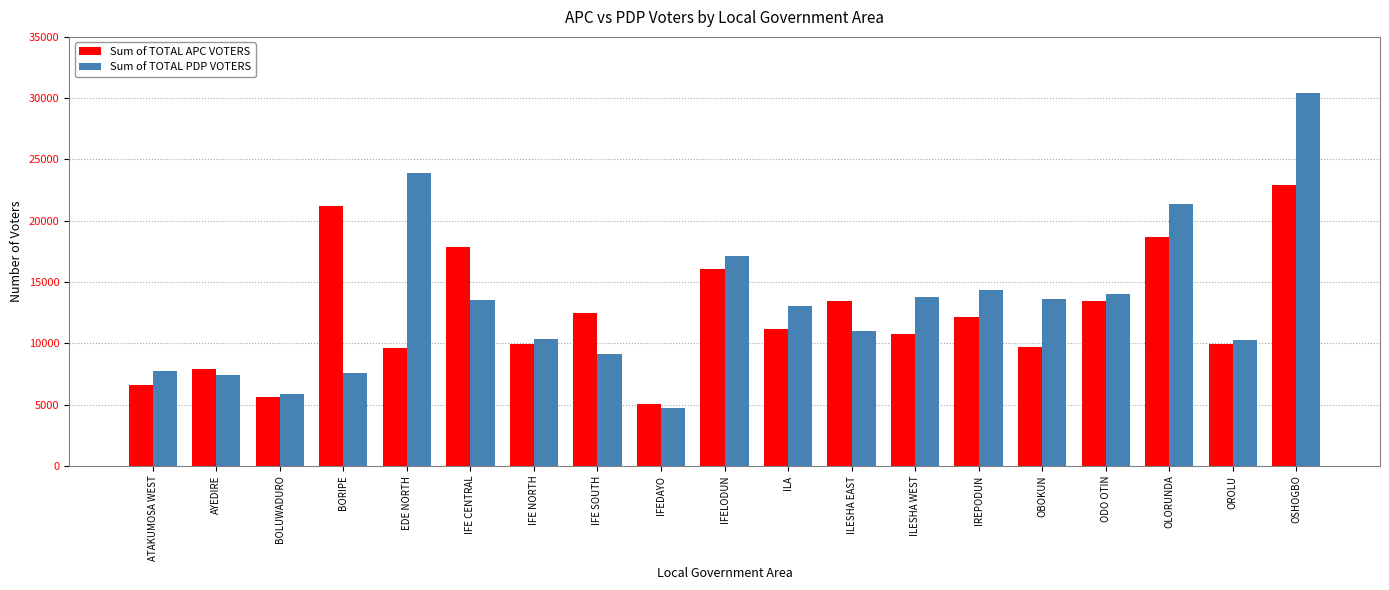

At which category is the sum across all series the highest?

OSHOGBO